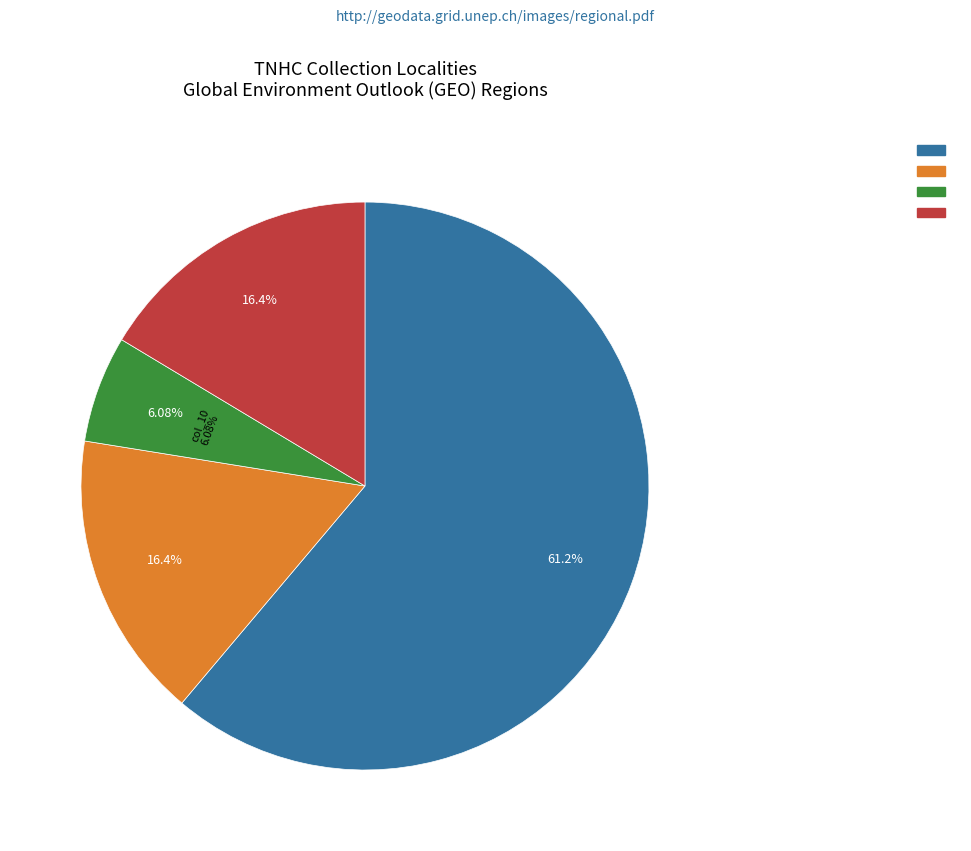

True or false: 16 accounts for 0% of the total.

True